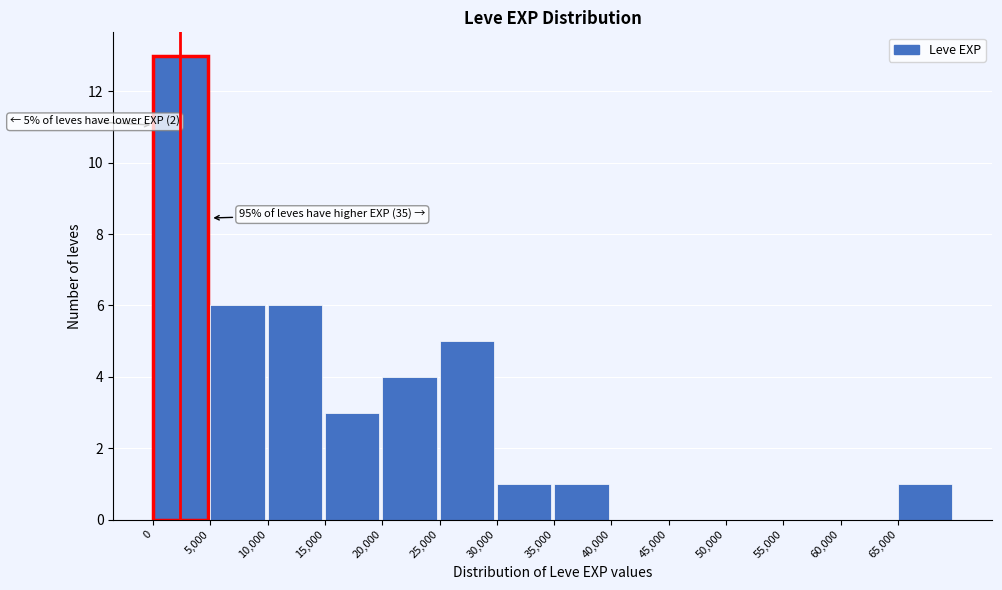

Over which range of the x-axis is the bar tallest?

0 to 5000